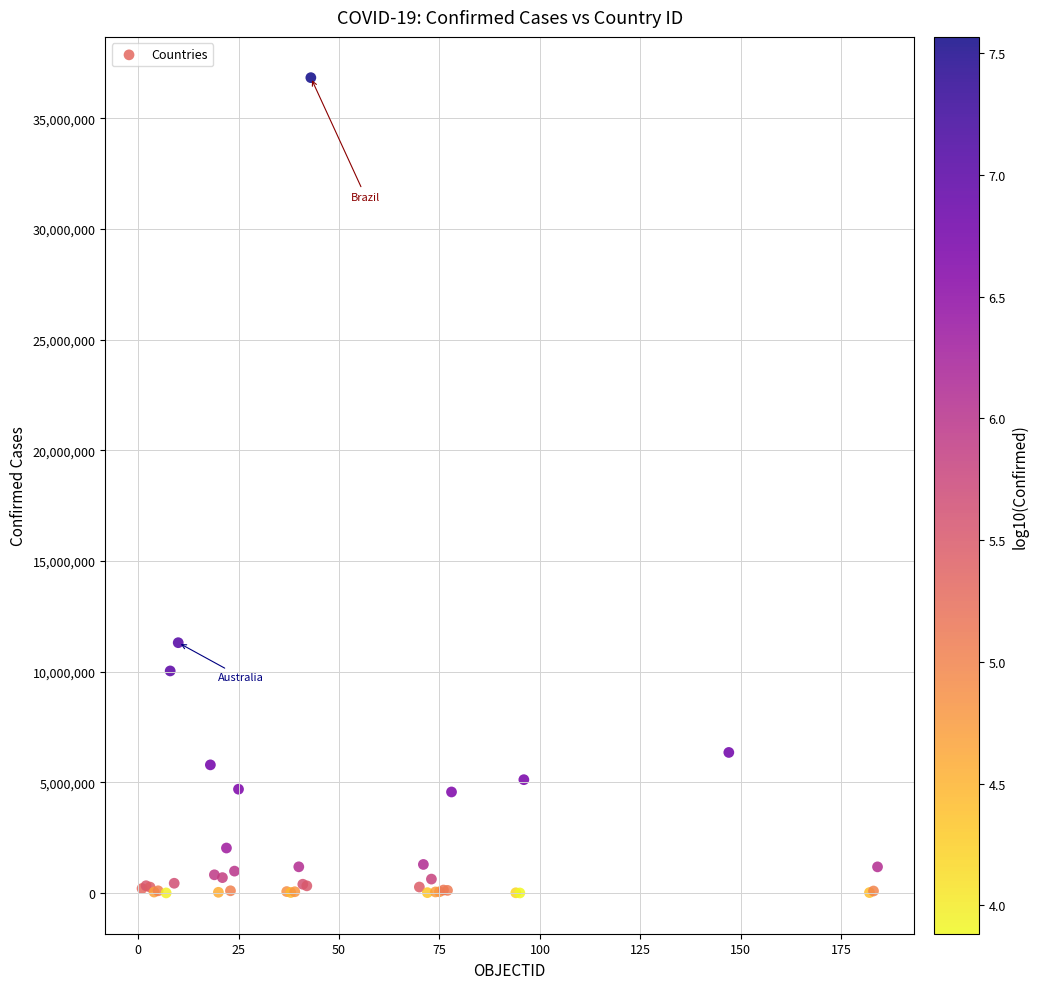

What Y value in the scatter plot is closest to 18422797?

11313123